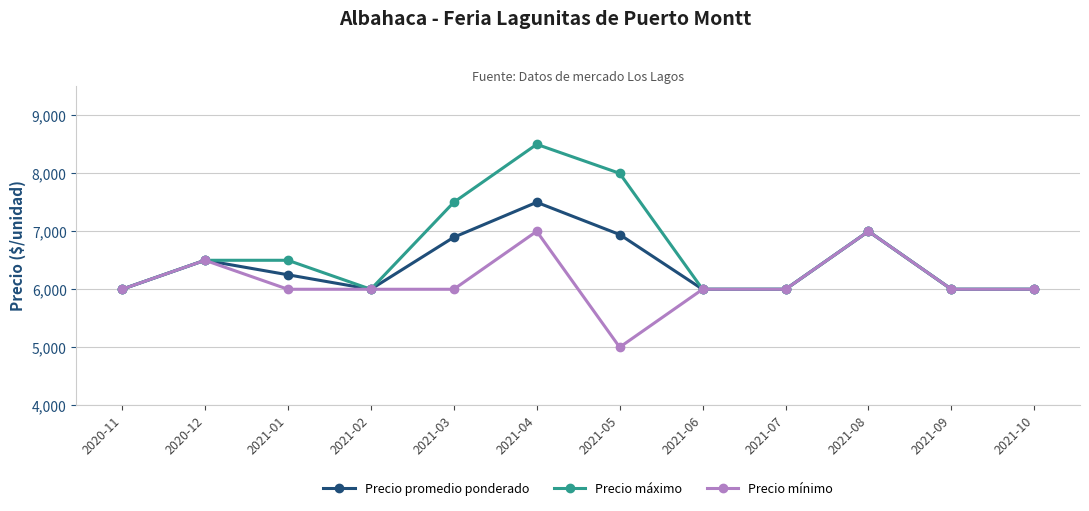

What is the average value of the Precio promedio ponderado series?

6424